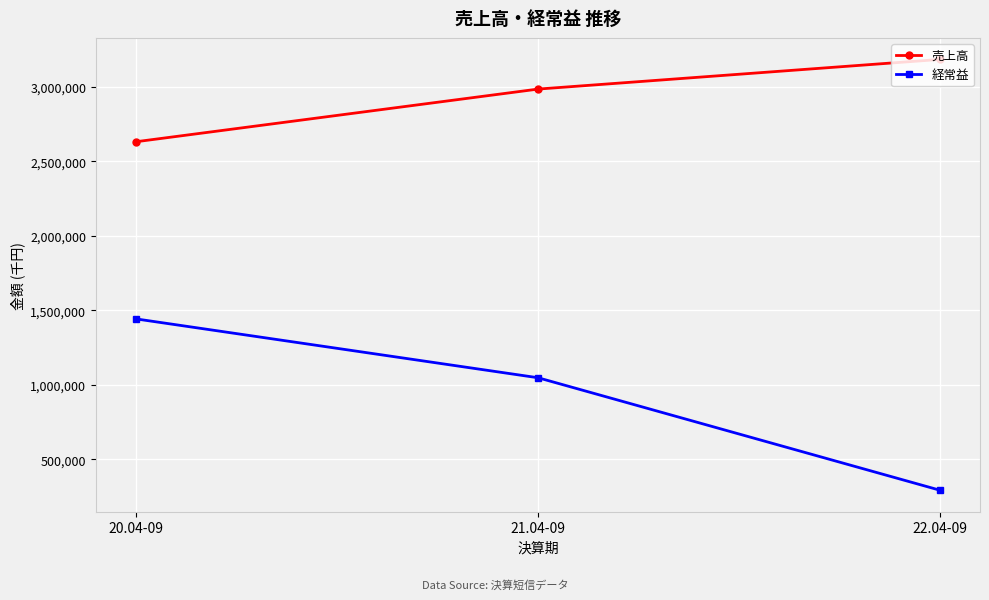

What is the difference between the highest and lowest values at 22.04-09?

2889841